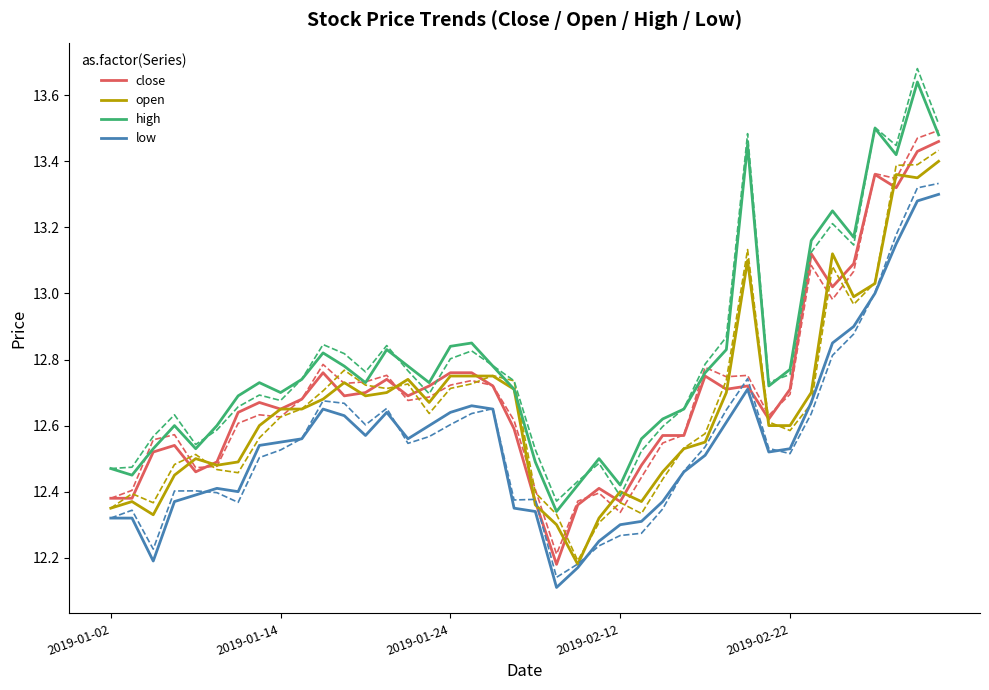

In close, how many points are higher than both neighbors (excluding endpoints)?

9